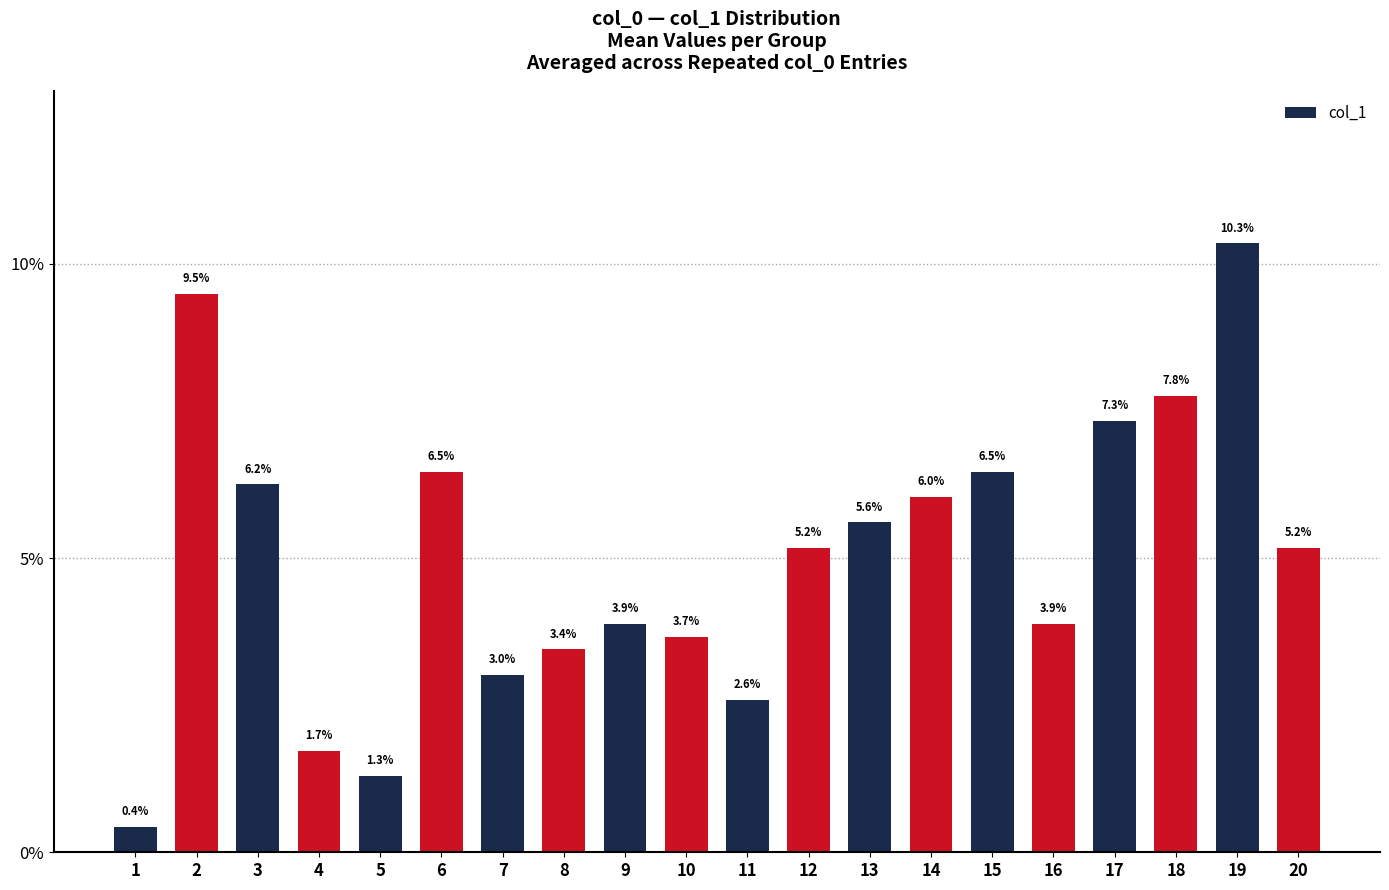

What is the approximate value at 4?

1.7